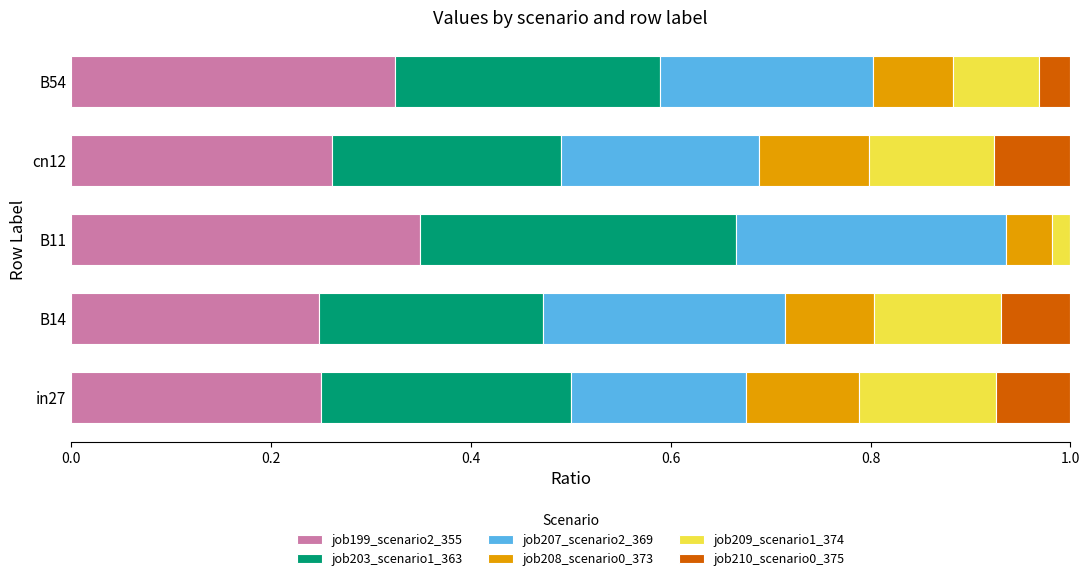

What is the sum of all job199_scenario2_355 values?

1.4